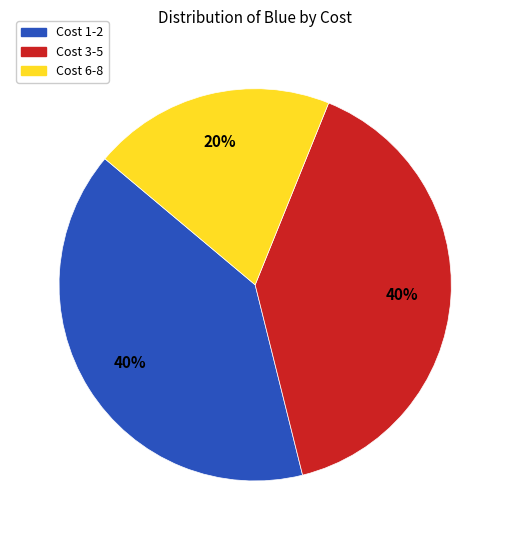

Is there any slice that represents more than half of the pie?

No